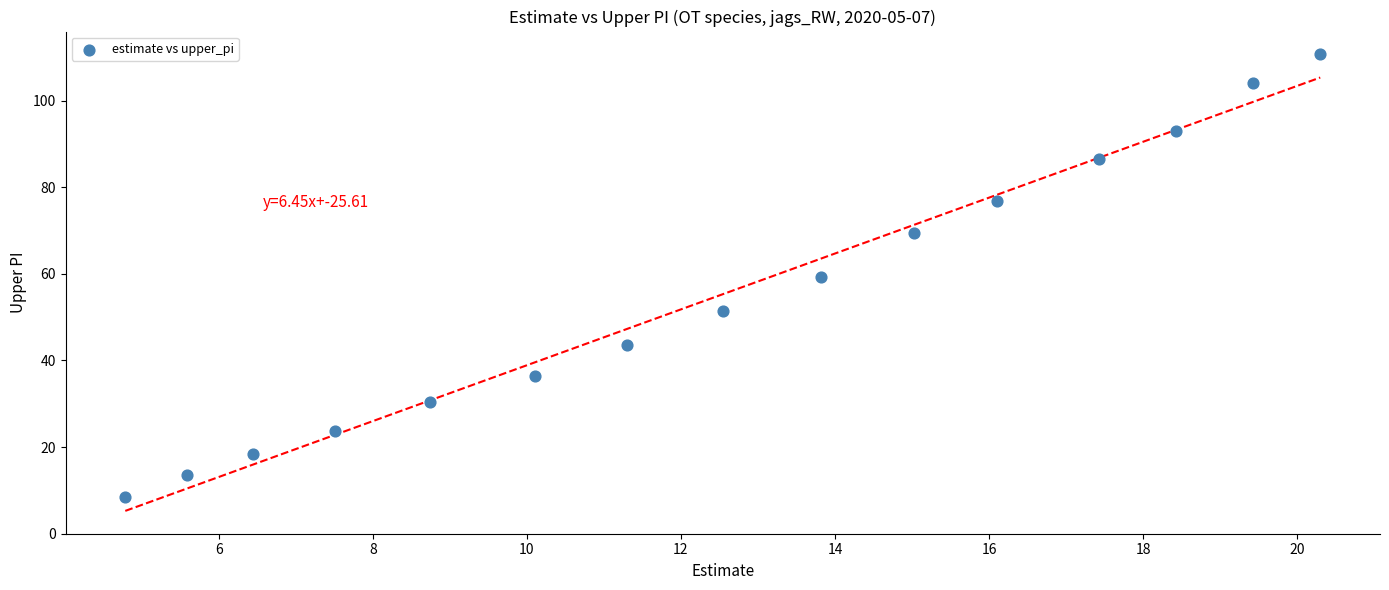

What is the range of X values (max minus min)?

15.5